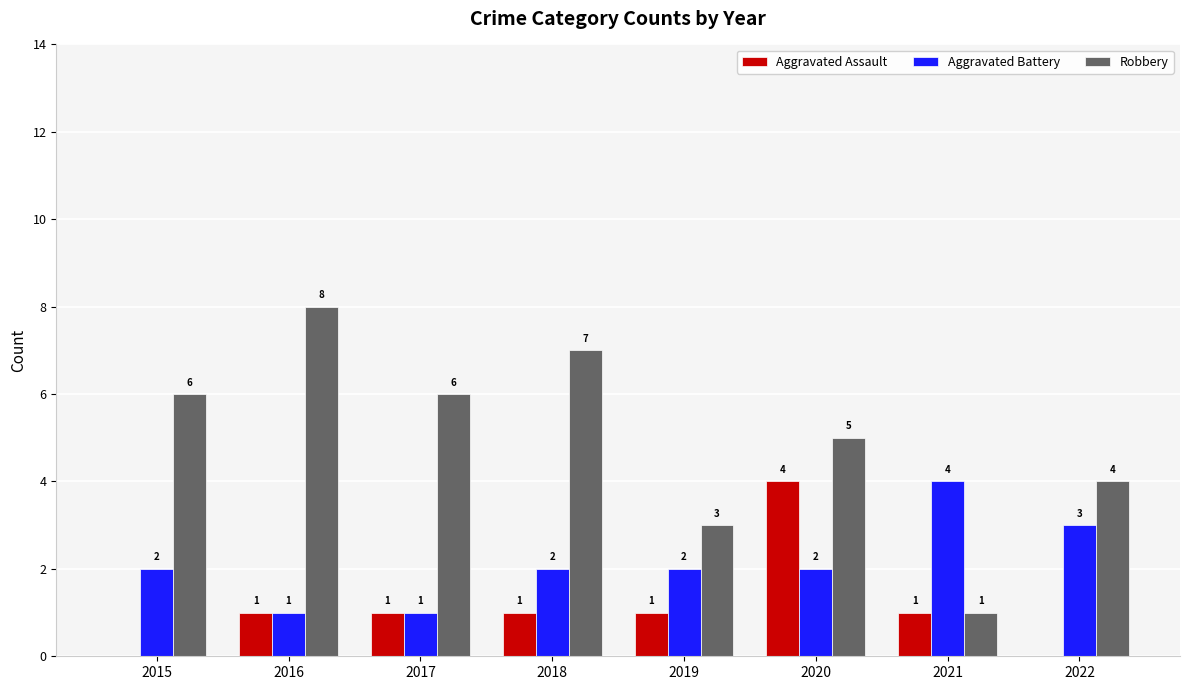

The Robbery series shows 6 at 2015. True or false?

True